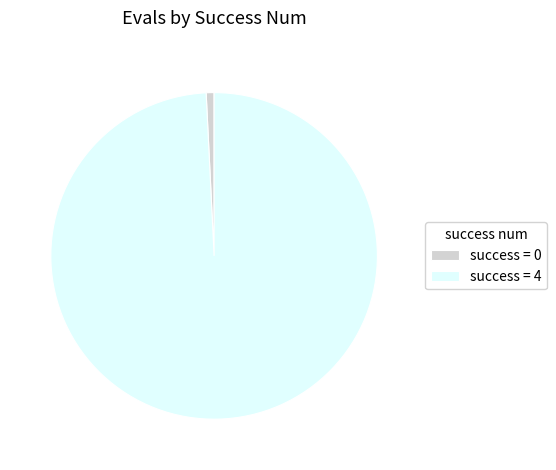

Rank the categories by value from highest to lowest.

success = 4, success = 0